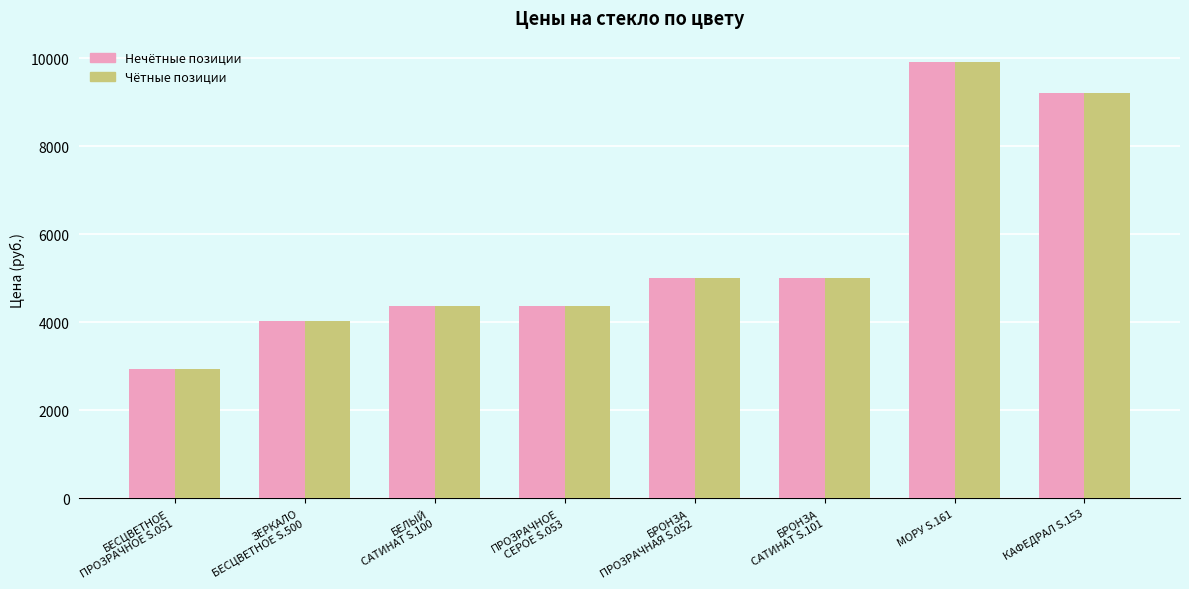

What is the minimum value shown in the chart?

2931